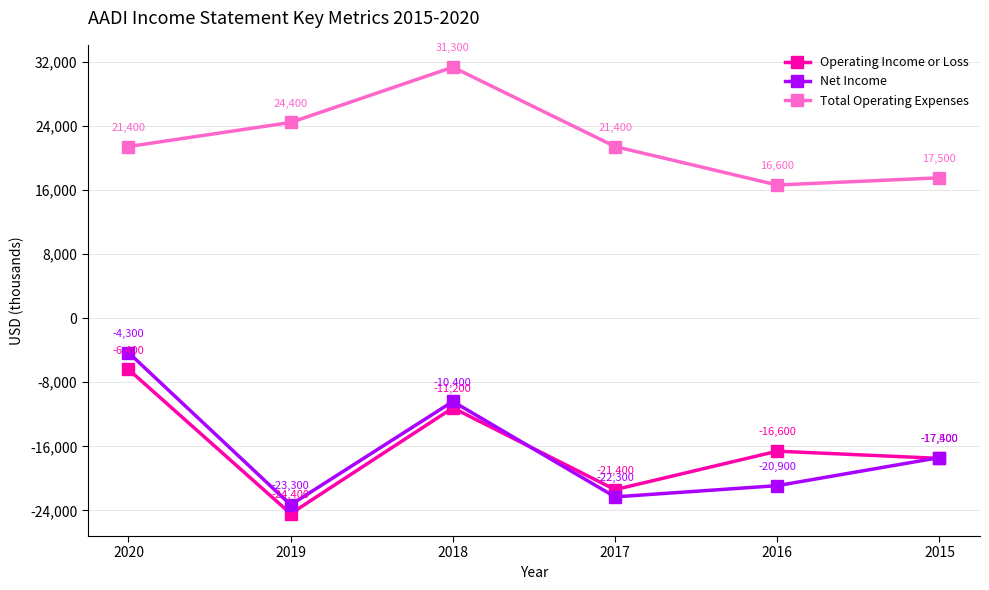

What is the average value of the Net Income series?

-16433